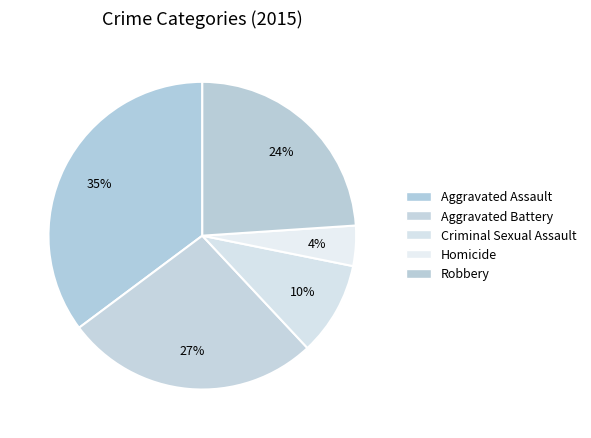

To the nearest percent, what is the difference between the Homicide and Aggravated Battery slice percentages?

23%